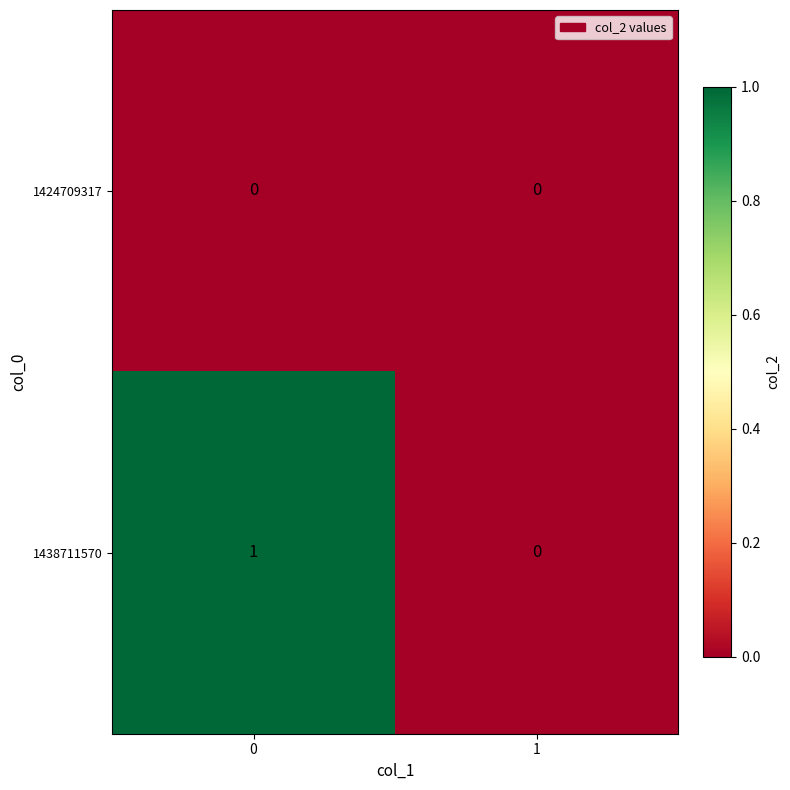

True or false: 1438711570 has a value of 1 at 1.

False